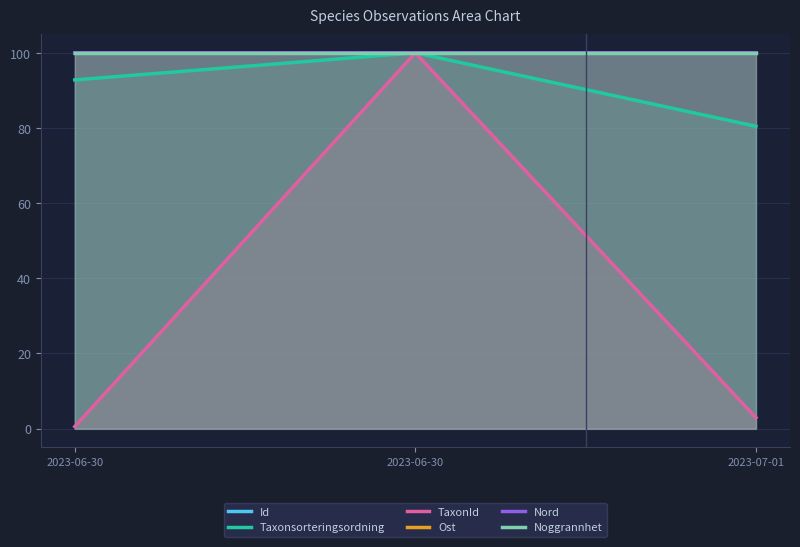

At which category does the chart reach its minimum across all series?

2023-06-30